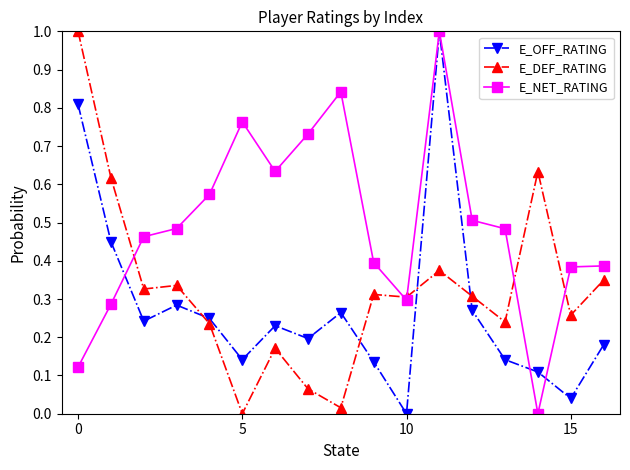

List the series in order of their overall mean, lowest first.

E_OFF_RATING, E_DEF_RATING, E_NET_RATING